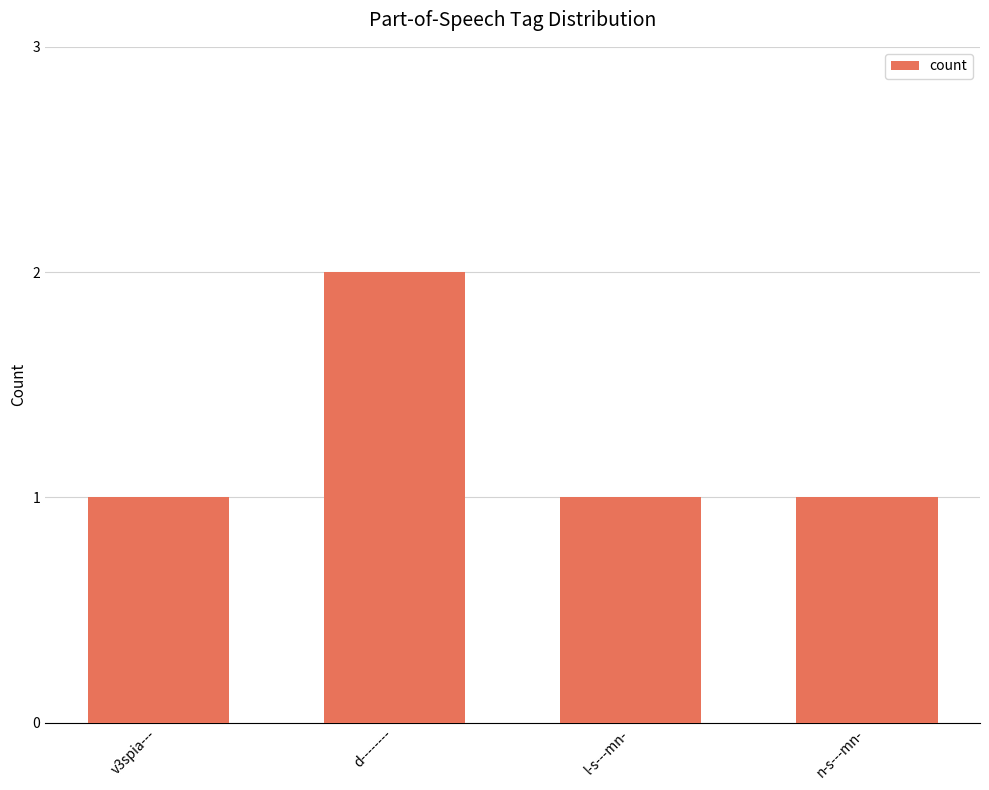

Which label corresponds to the largest value in the chart?

d--------